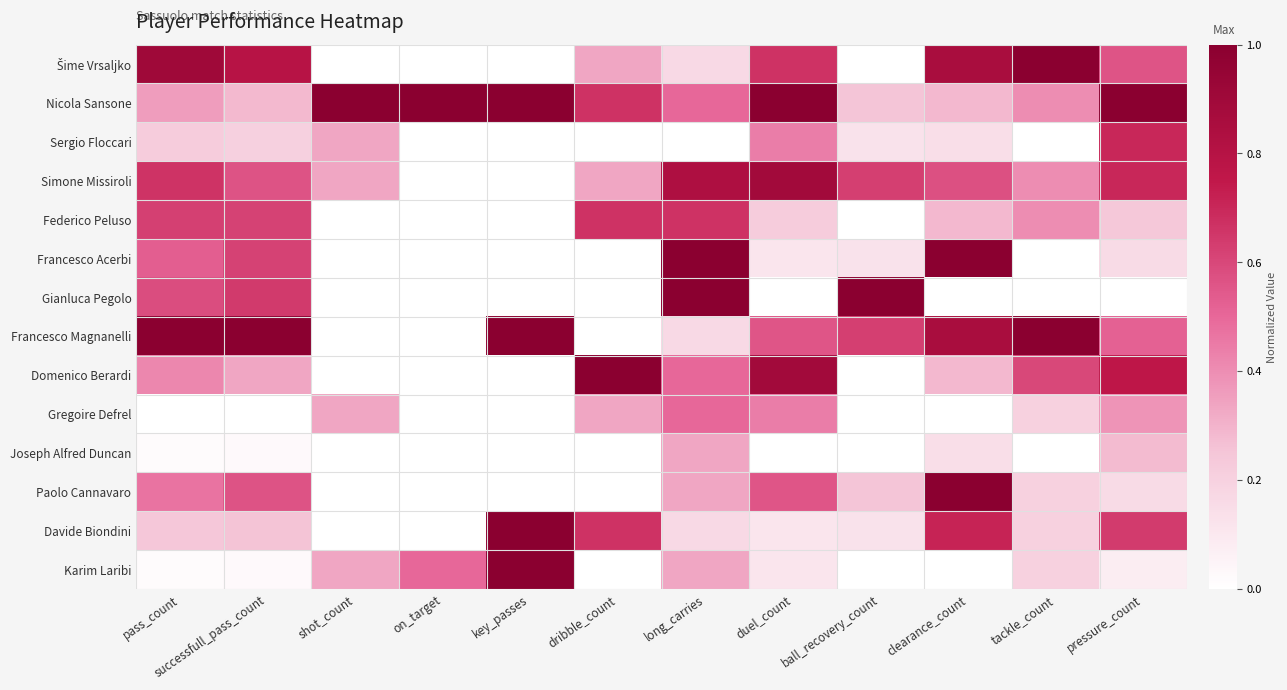

Which label corresponds to the largest value in the chart?

tackle_count